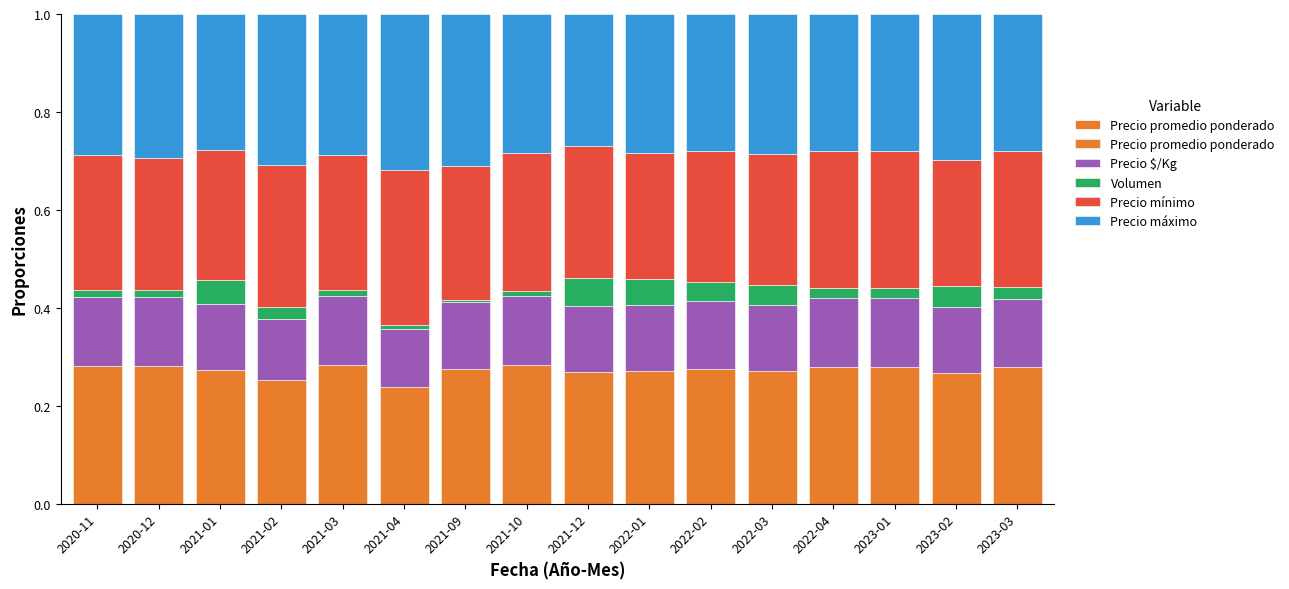

What is the sum of the Volumen values at 2021-12 and 2023-02?

0.1